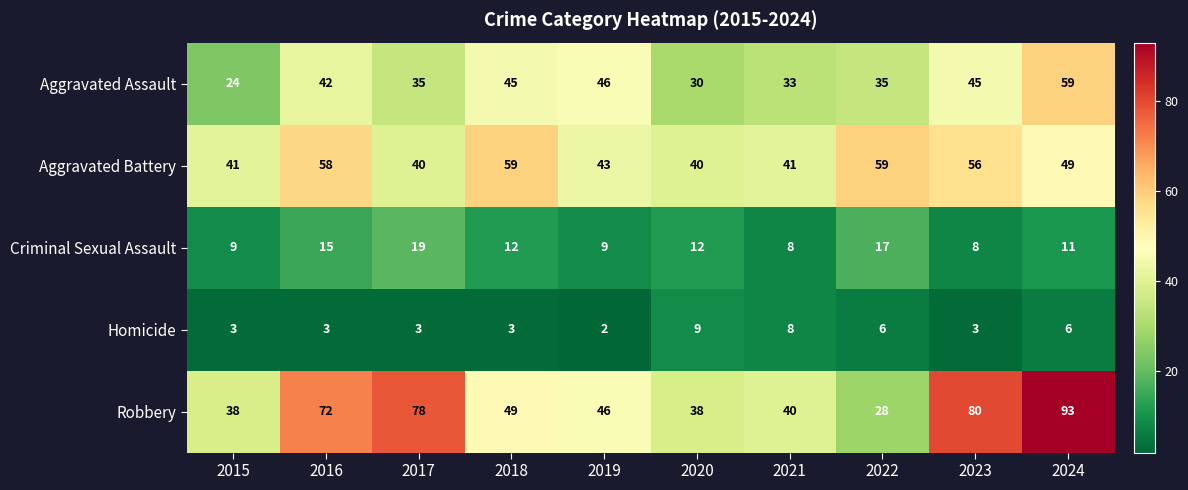

What is the maximum value shown in the chart?

93